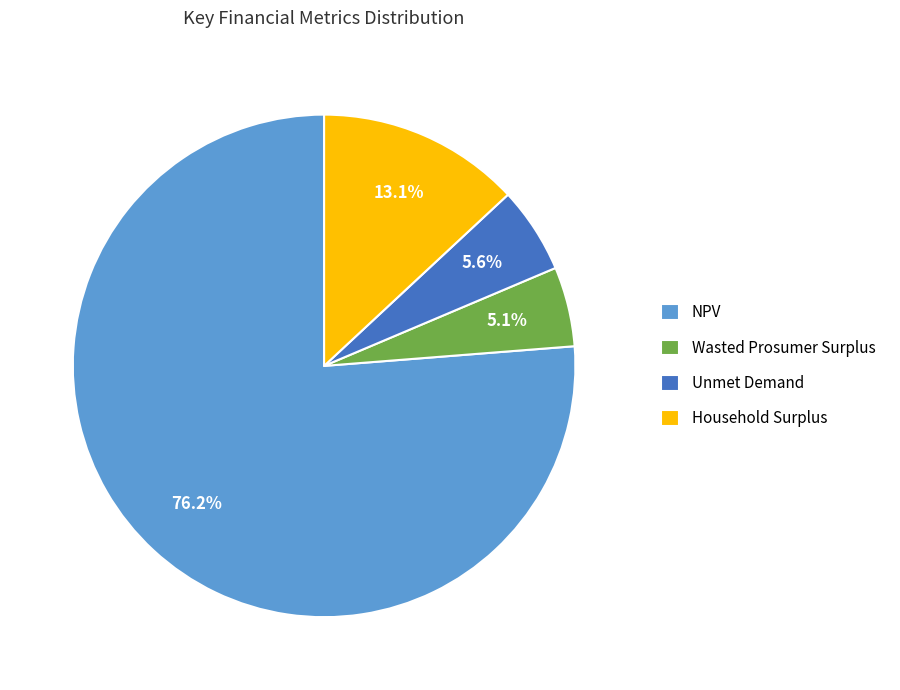

To the nearest percent, what is the average slice percentage?

25%